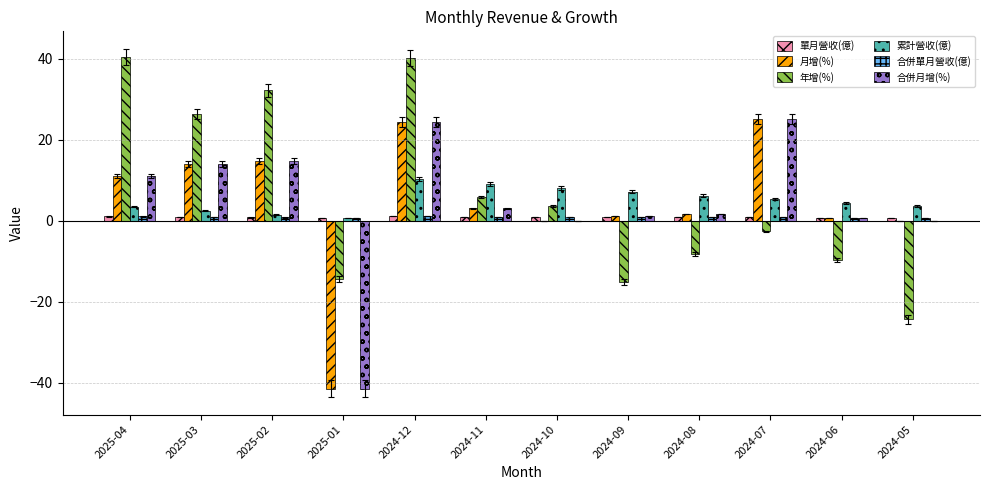

Are the bars horizontal?

No